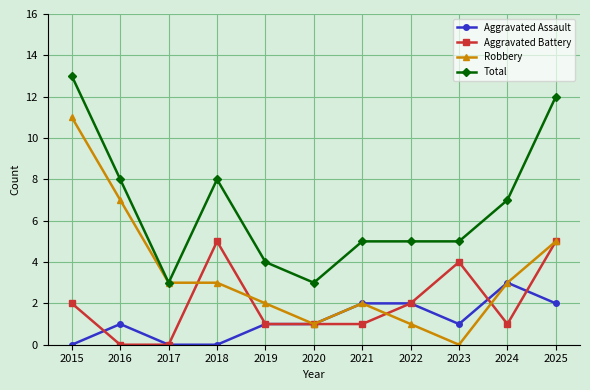

Reading left to right, what are all the values shown in this chart?

Aggravated Assault: 0	1	0	0	1	1	2	2	1	3	2
Aggravated Battery: 2	0	0	5	1	1	1	2	4	1	5
Robbery: 11	7	3	3	2	1	2	1	0	3	5
Total: 13	8	3	8	4	3	5	5	5	7	12